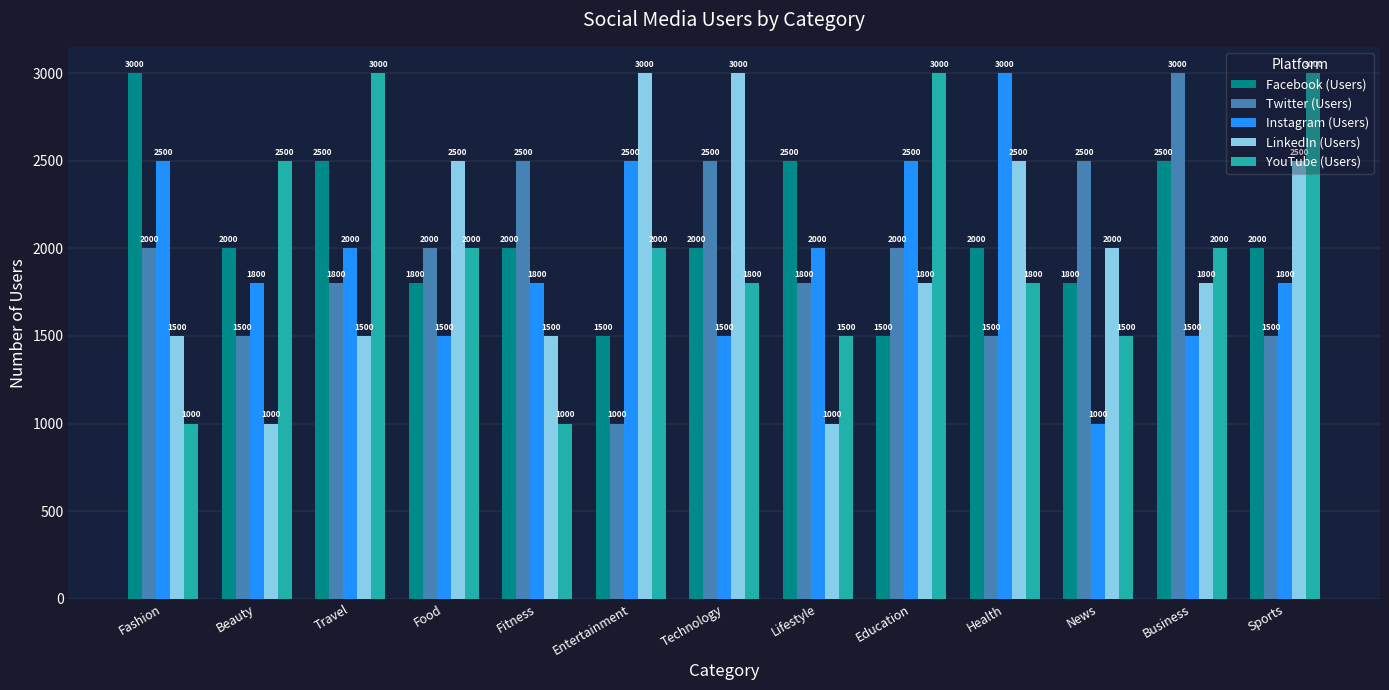

What is the label of the 1st bar from the left?

Fashion